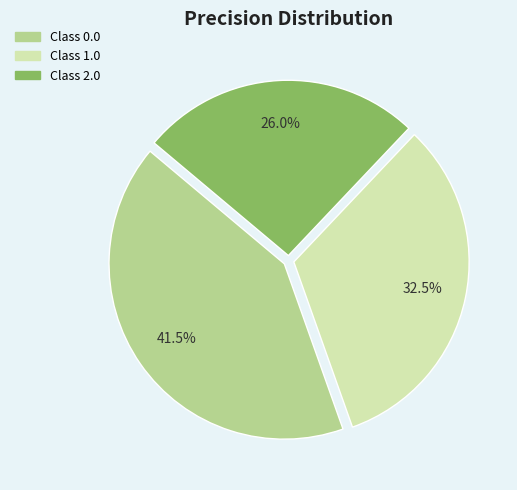

Is Class 2.0 the majority of the pie?

No